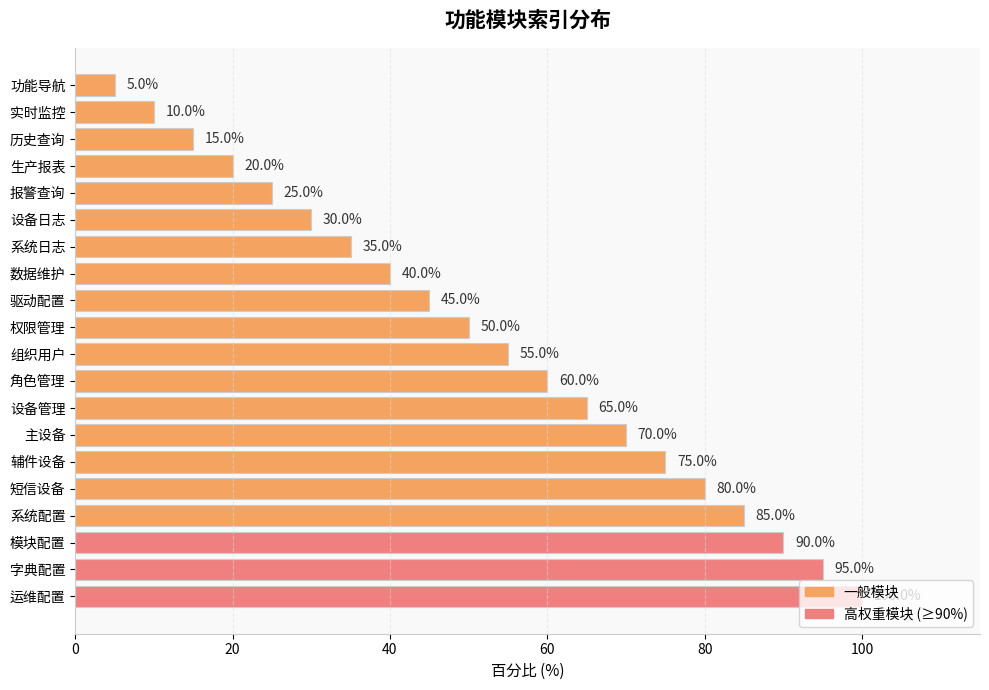

How many data points are above 55?

10